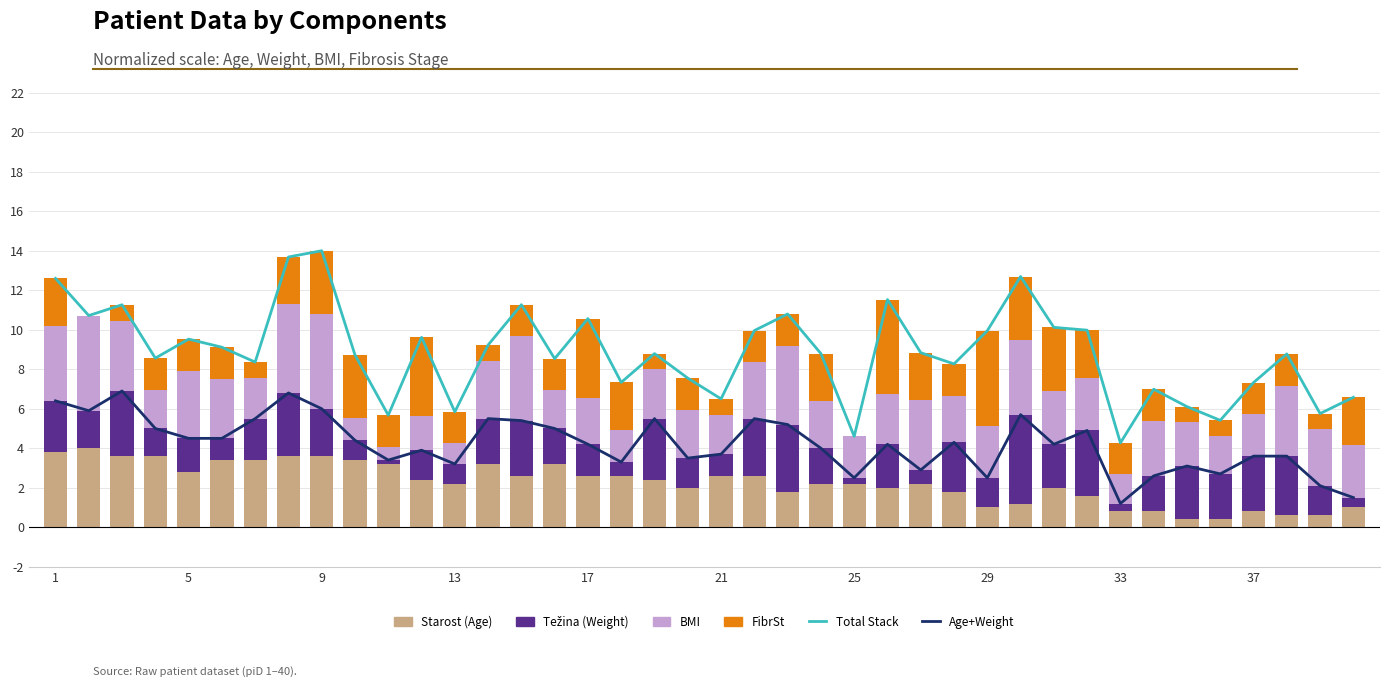

How many groups of bars are there?

40